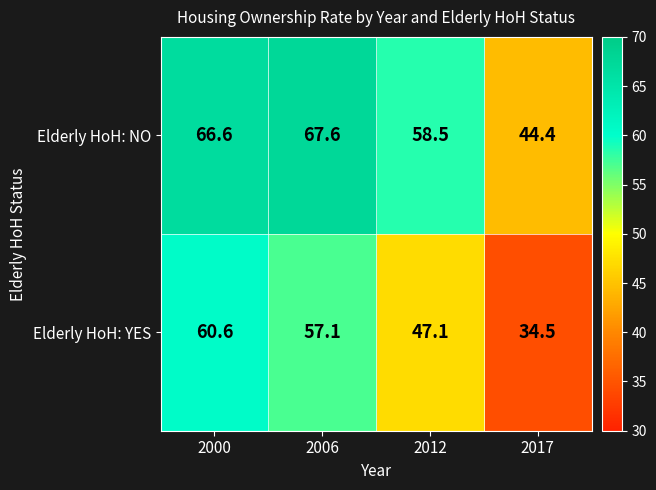

Which series changed the most between 2006 and 2017?

Elderly HoH: NO